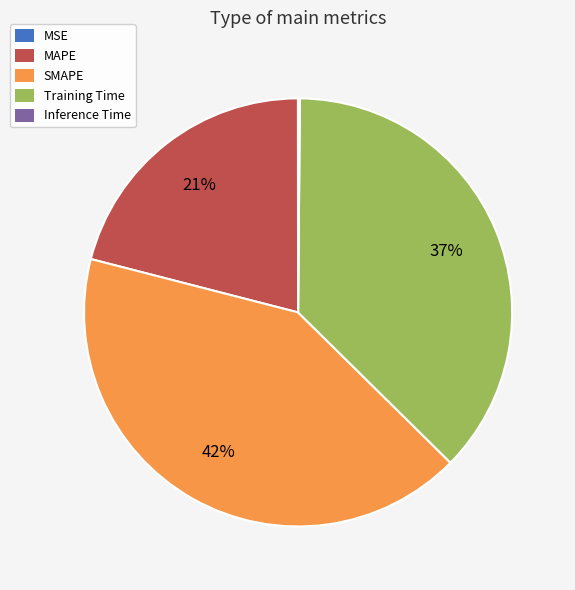

To the nearest percent, what percentage of the pie is MAPE?

21%